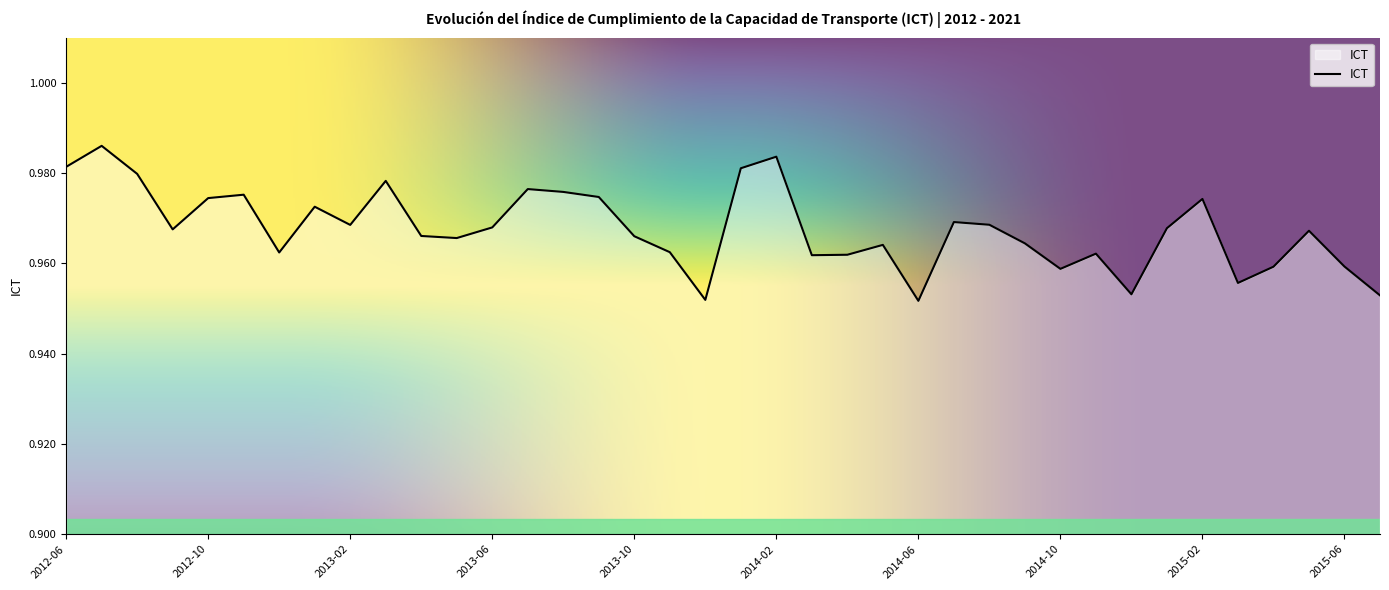

How many lines are shown in the chart?

1